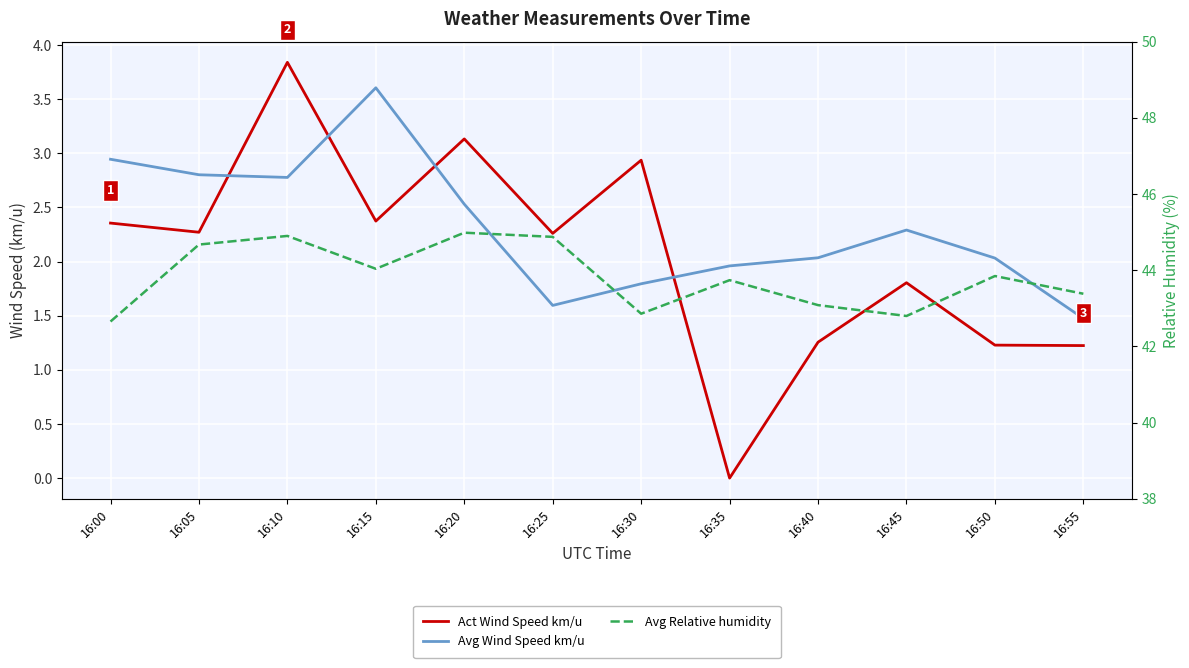

Reading right to left, list all the values displayed in this chart.

Act Wind Speed km/u: 1.2	1.2	1.8	1.3	0.0	2.9	2.3	3.1	2.4	3.8	2.3	2.4
Avg Wind Speed km/u: 1.5	2.0	2.3	2.0	2.0	1.8	1.6	2.5	3.6	2.8	2.8	2.9
Avg Relative humidity: 43.4	43.8	42.8	43.1	43.7	42.9	44.9	45.0	44.0	44.9	44.7	42.7